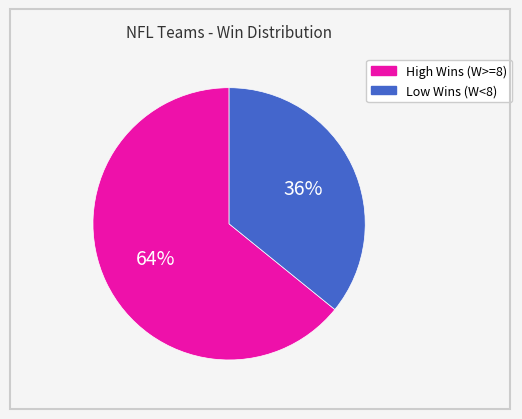

Is the sum of Low Wins (W<8) and High Wins (W>=8) greater than half?

Yes